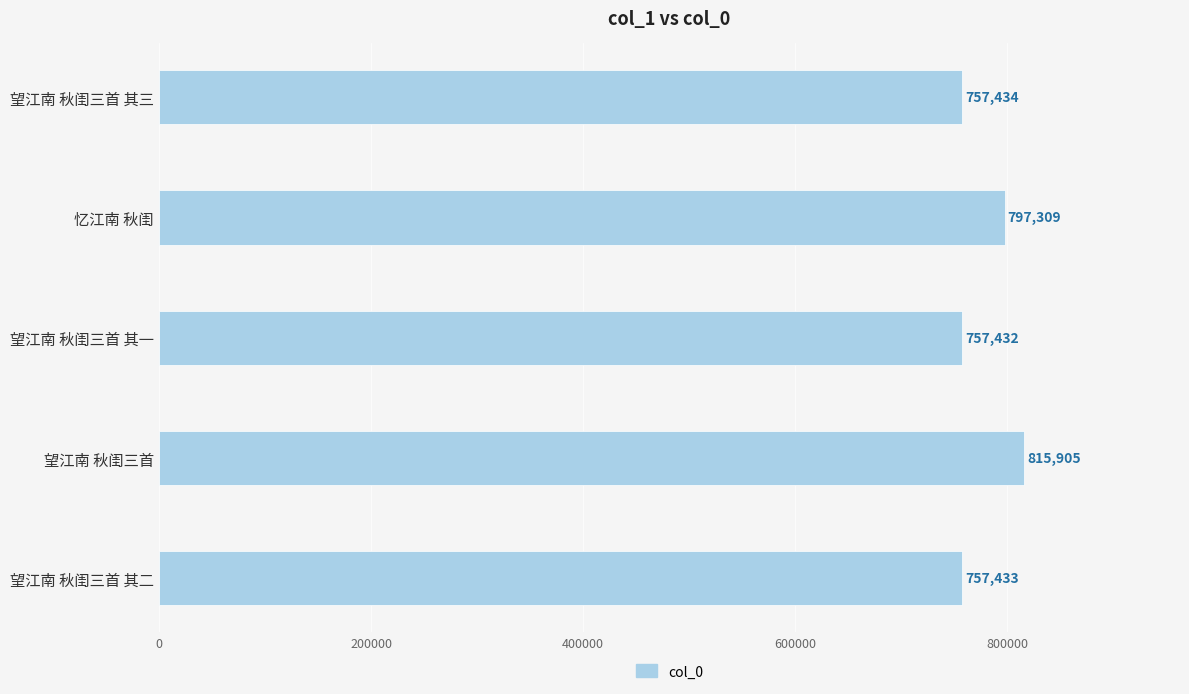

The value at 望江南 秋闺三首 其一 is 757432. True or false?

True